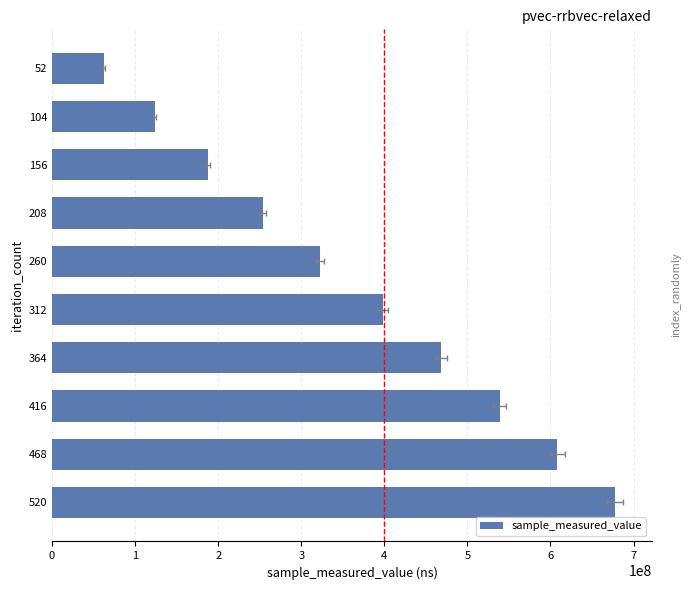

Reading left to right, list all the values displayed in this chart.

62559016	123719223	187561499	254200228	322762454	398627787	468115970	538904694	608115301	677642642